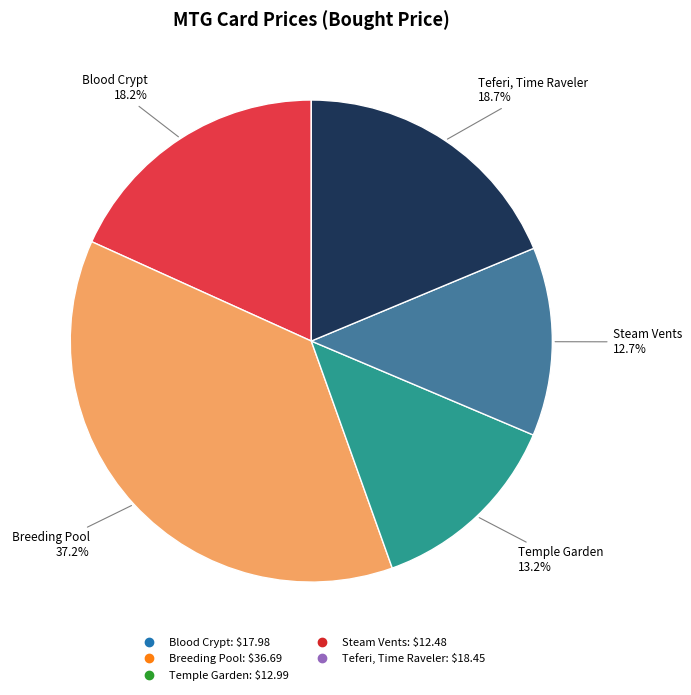

What portion of the pie excludes Temple Garden?

86.8%